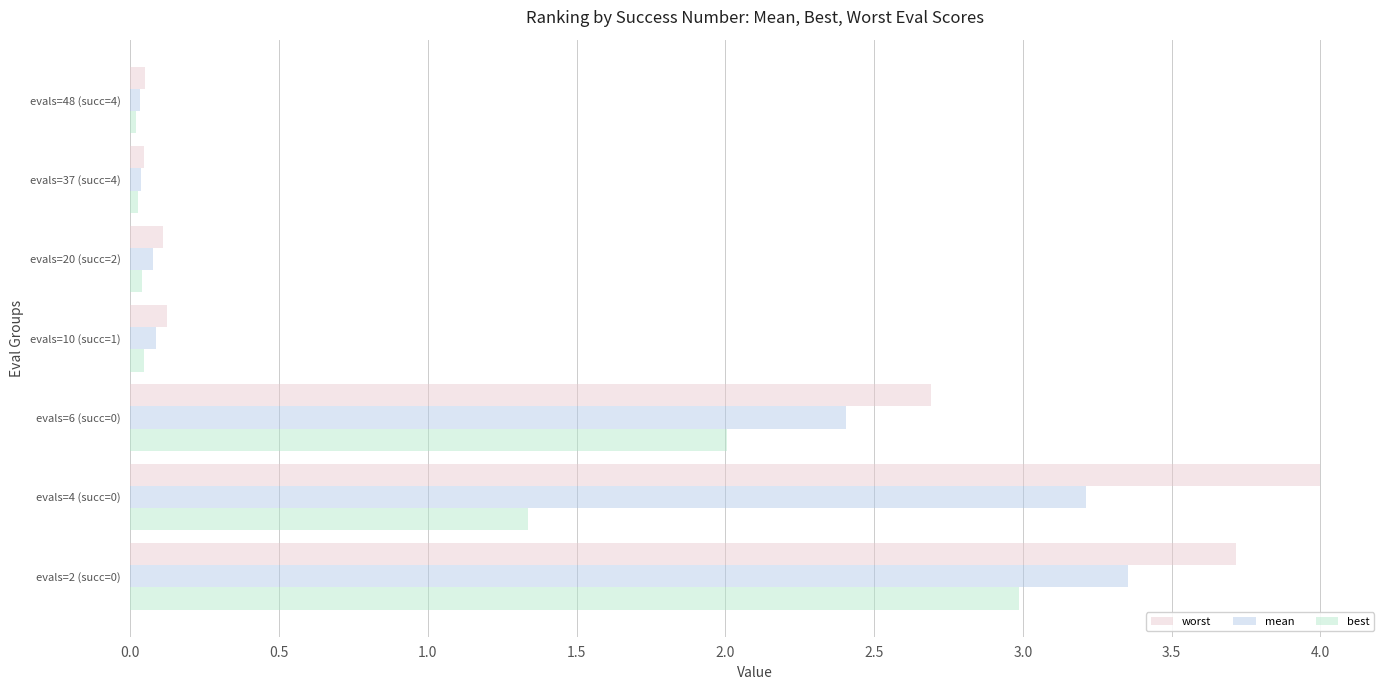

What are all the series names shown in the legend?

worst, mean, best